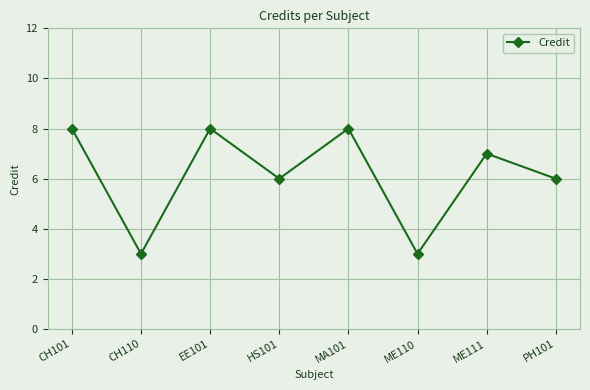

True or false: the data shows 3 at CH110.

True